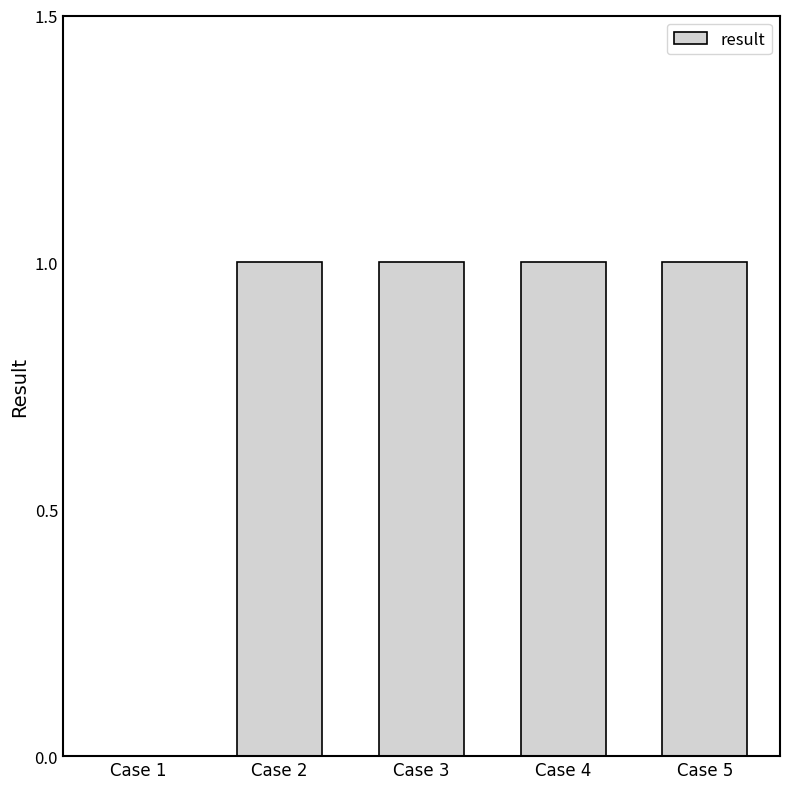

True or false: the data shows 1 at Case 4.

True